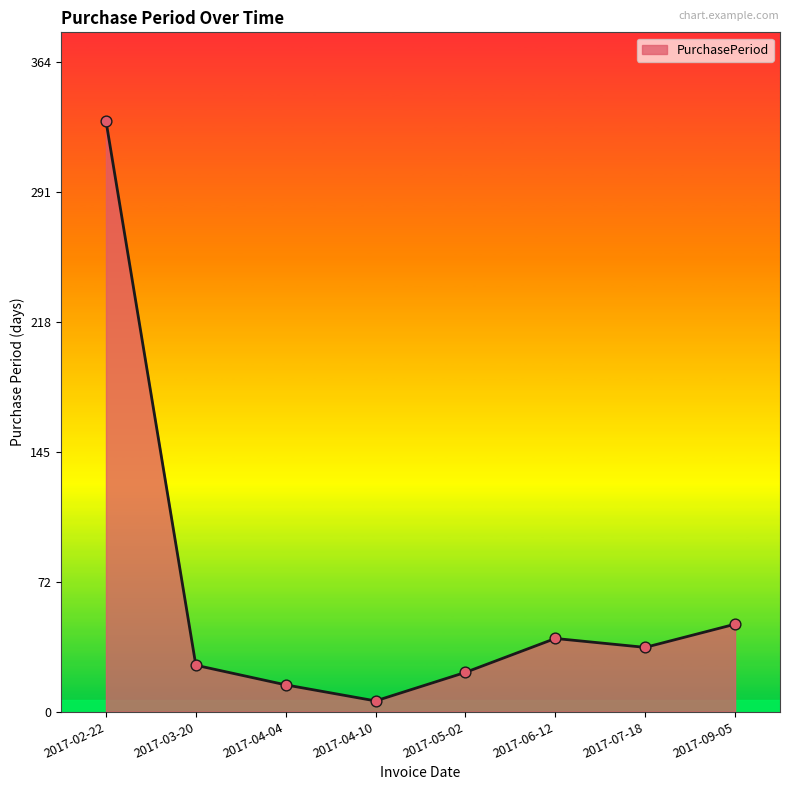

Between 2017-05-02 and 2017-02-22, which is larger?

2017-02-22